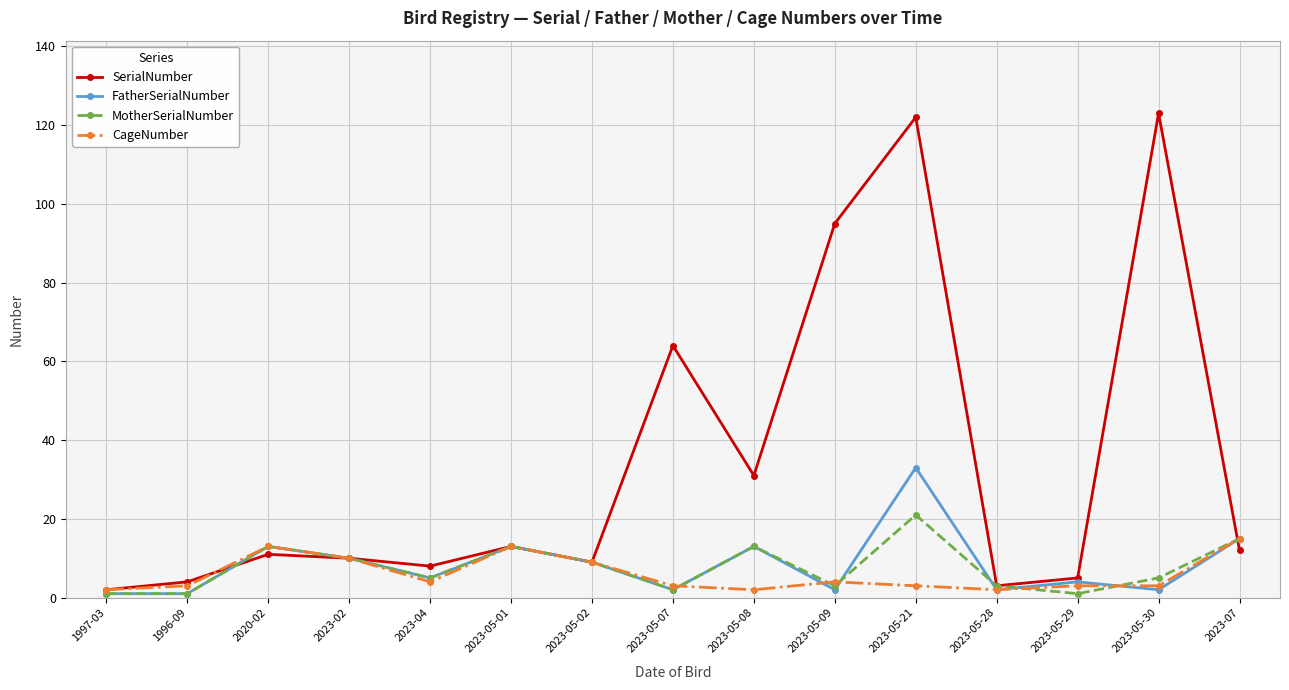

True or false: CageNumber has a value of 15 at 2023-07.

True